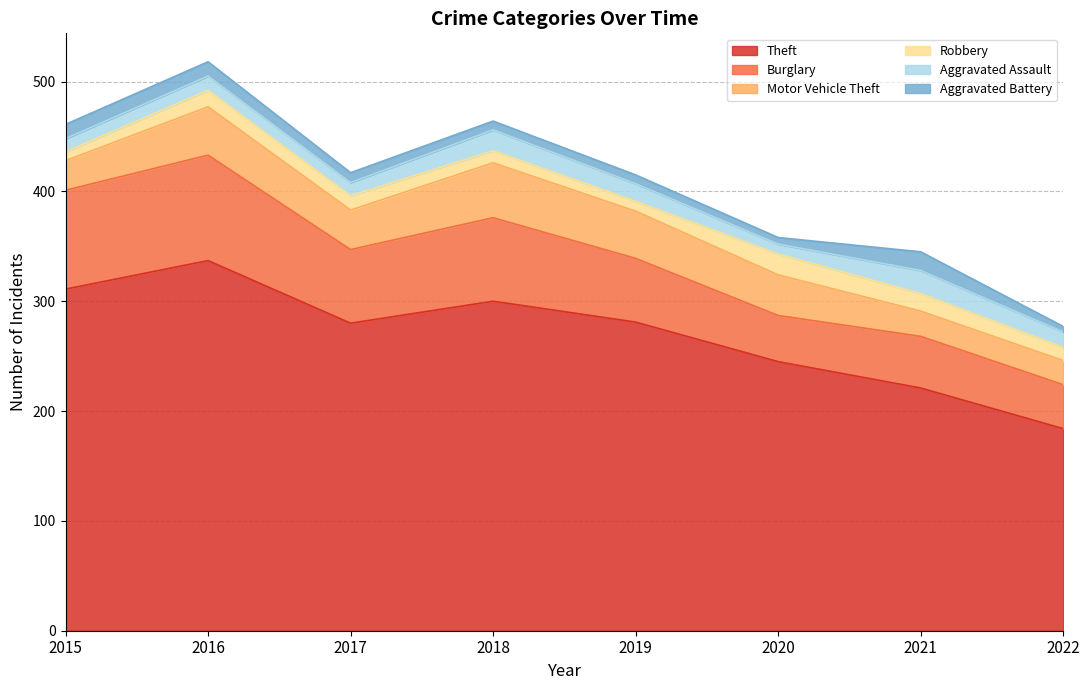

The Motor Vehicle Theft series shows 37 at 2020. True or false?

True